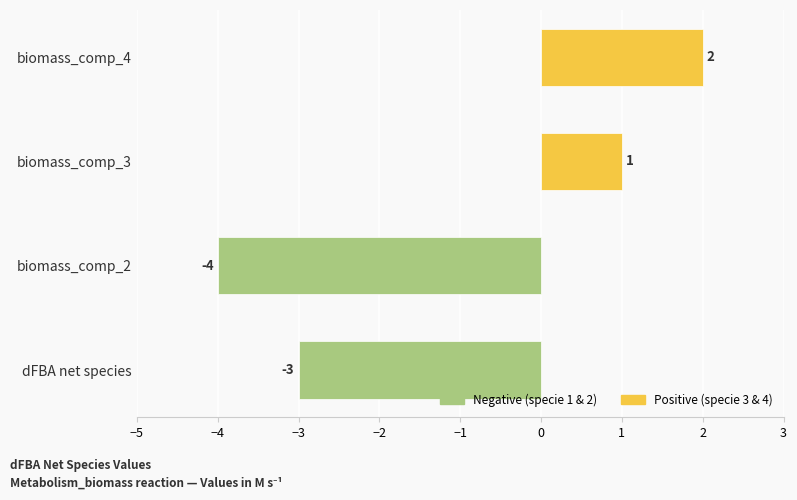

What is the change in value from dFBA net species to biomass_comp_3?

+4